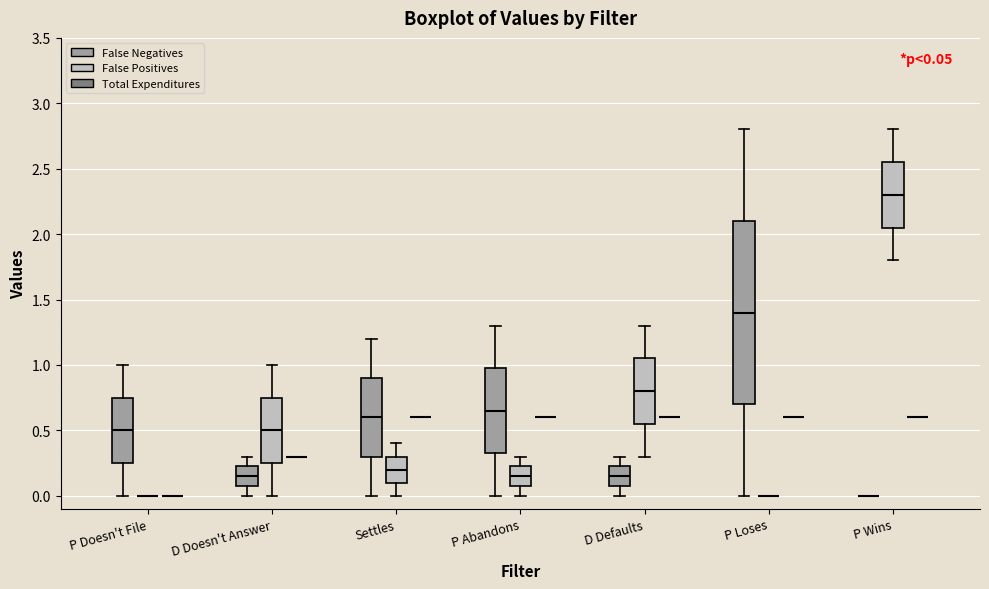

Comparing the boxes themselves (not the whiskers), which one is the tallest?

P Loses (False Negatives)